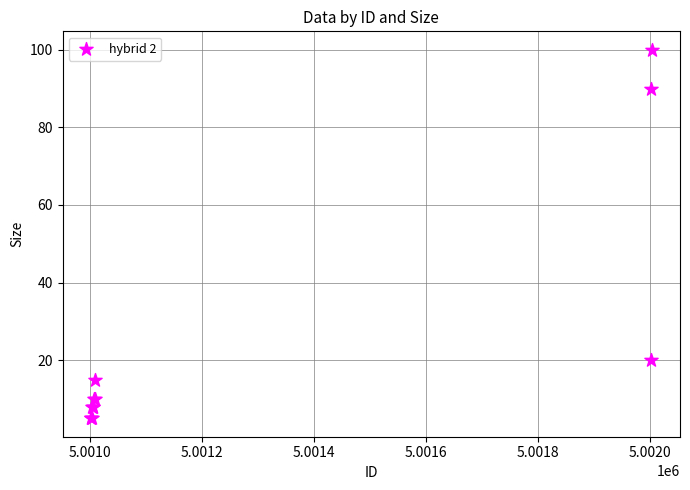

What Y value in the scatter plot is closest to 52?

20